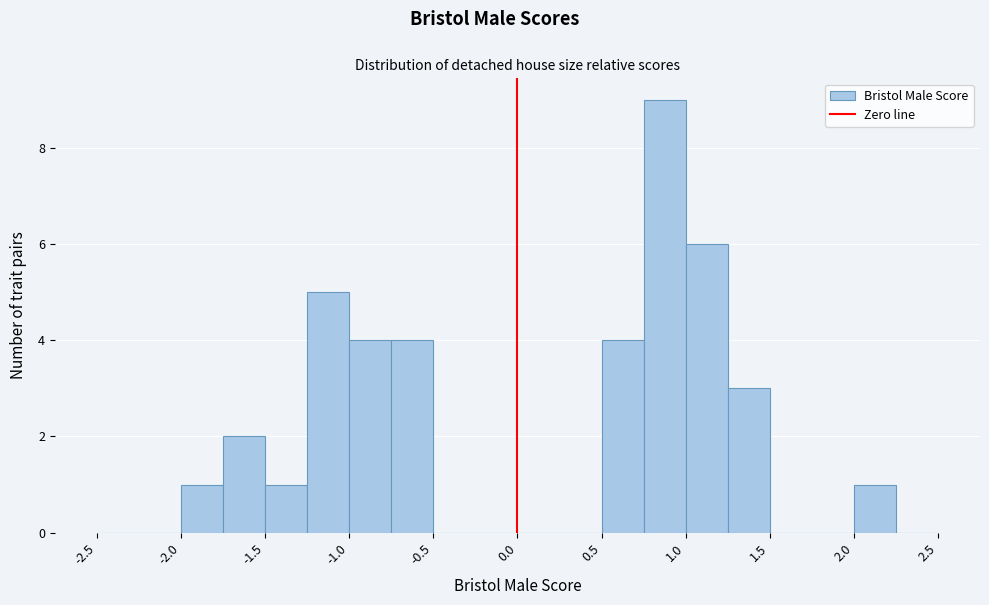

Reading left to right, list every bar in this chart as the range it spans on the x-axis followed by its height. The values are not printed on the chart, so give them approximately, as read against the axis.

-2.50 to -2.25: 0
-2.25 to -2.00: 0
-2.00 to -1.75: 1
-1.75 to -1.50: 2
-1.50 to -1.25: 1
-1.25 to -1.00: 5
-1.00 to -0.75: 4
-0.75 to -0.50: 4
-0.50 to -0.25: 0
-0.25 to 0.00: 0
0.00 to 0.25: 0
0.25 to 0.50: 0
0.50 to 0.75: 4
0.75 to 1.00: 9
1.00 to 1.25: 6
1.25 to 1.50: 3
1.50 to 1.75: 0
1.75 to 2.00: 0
2.00 to 2.25: 1
2.25 to 2.50: 0